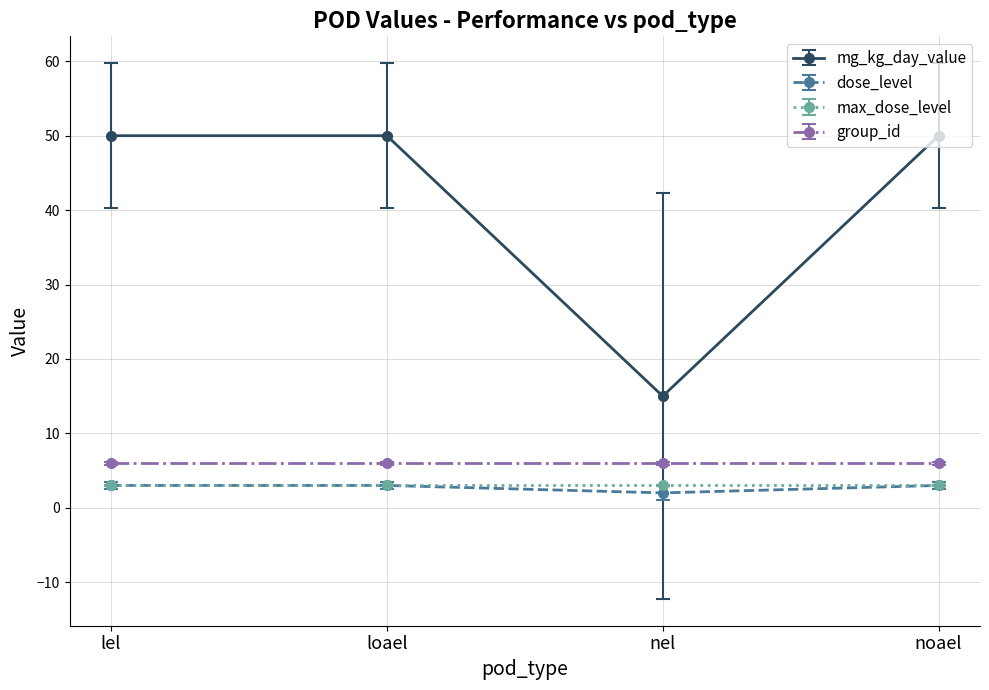

What is the greatest value displayed?

50